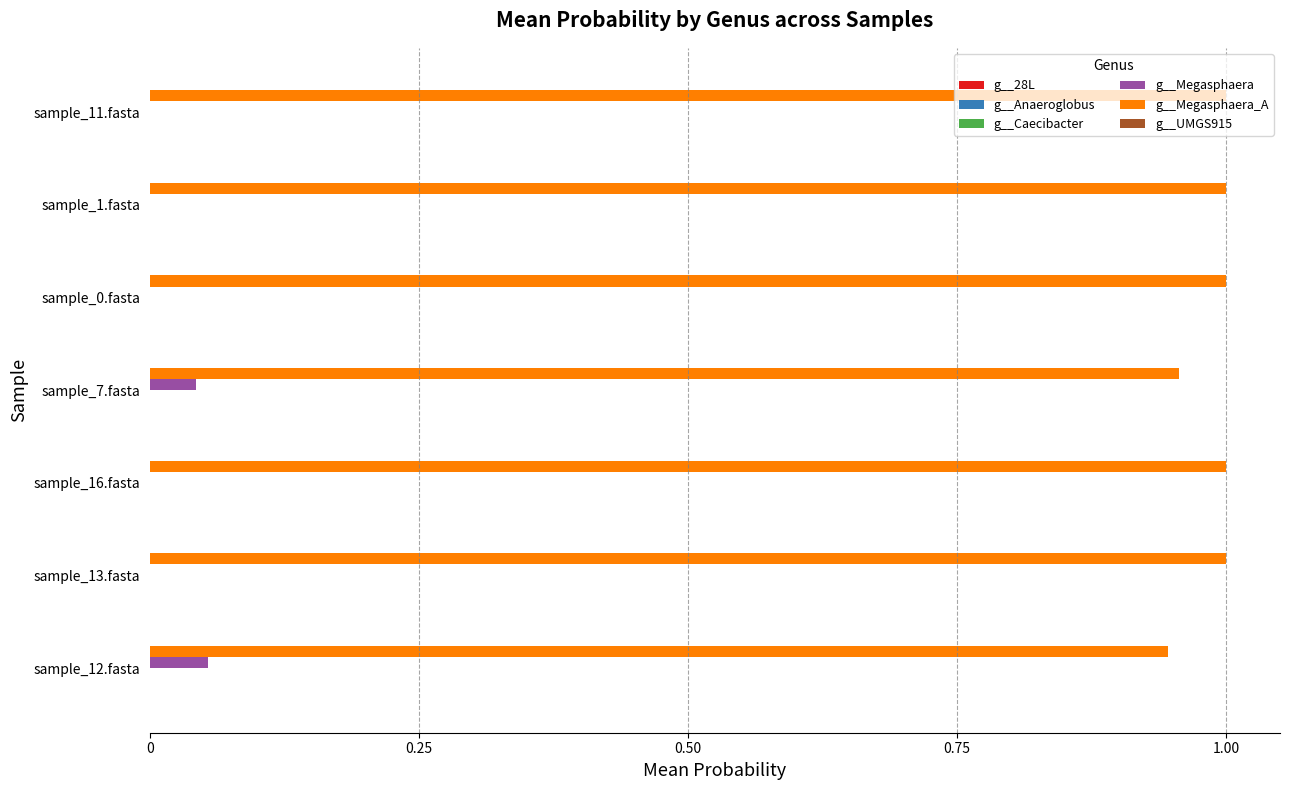

True or false: g__Megasphaera_A has a value of 0.6 at sample_1.fasta.

False